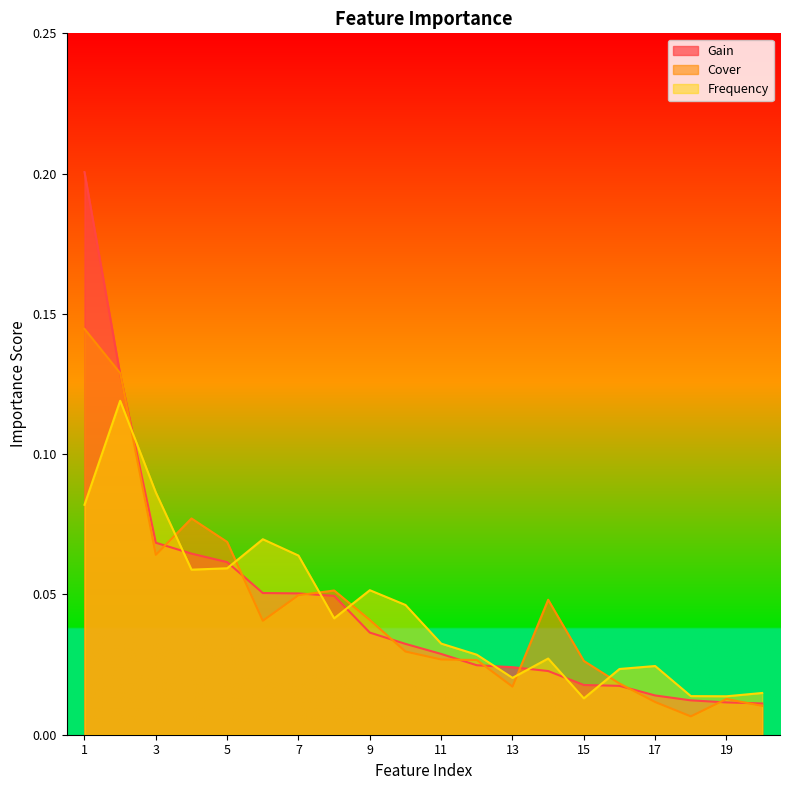

How many data points does each series have?

20